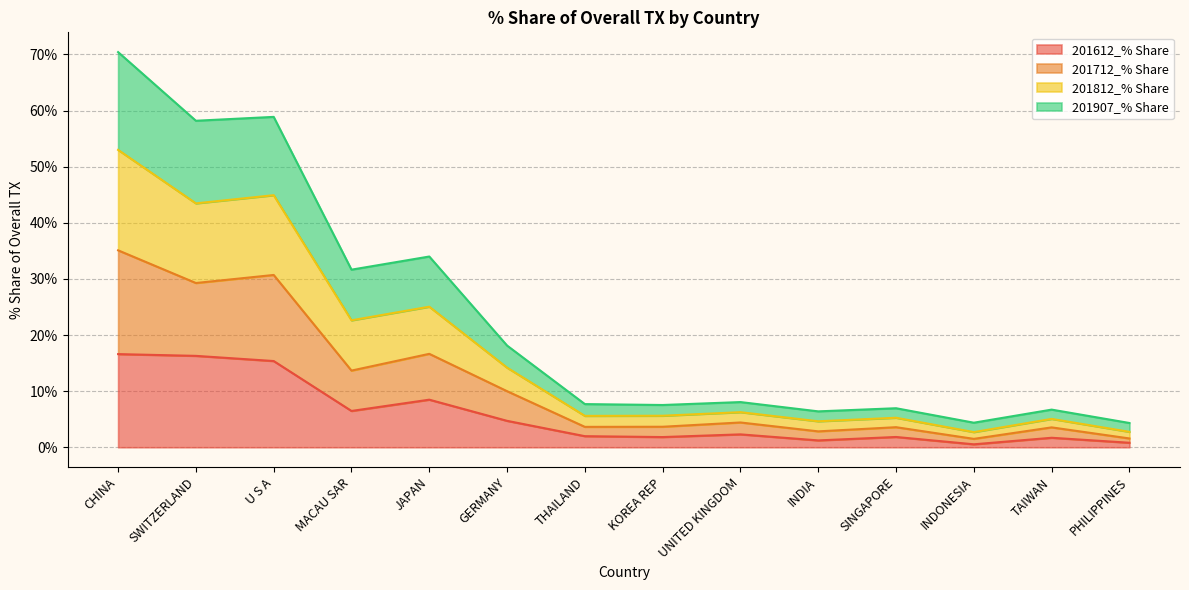

The 201612_% Share series shows 5.8 at SWITZERLAND. True or false?

False